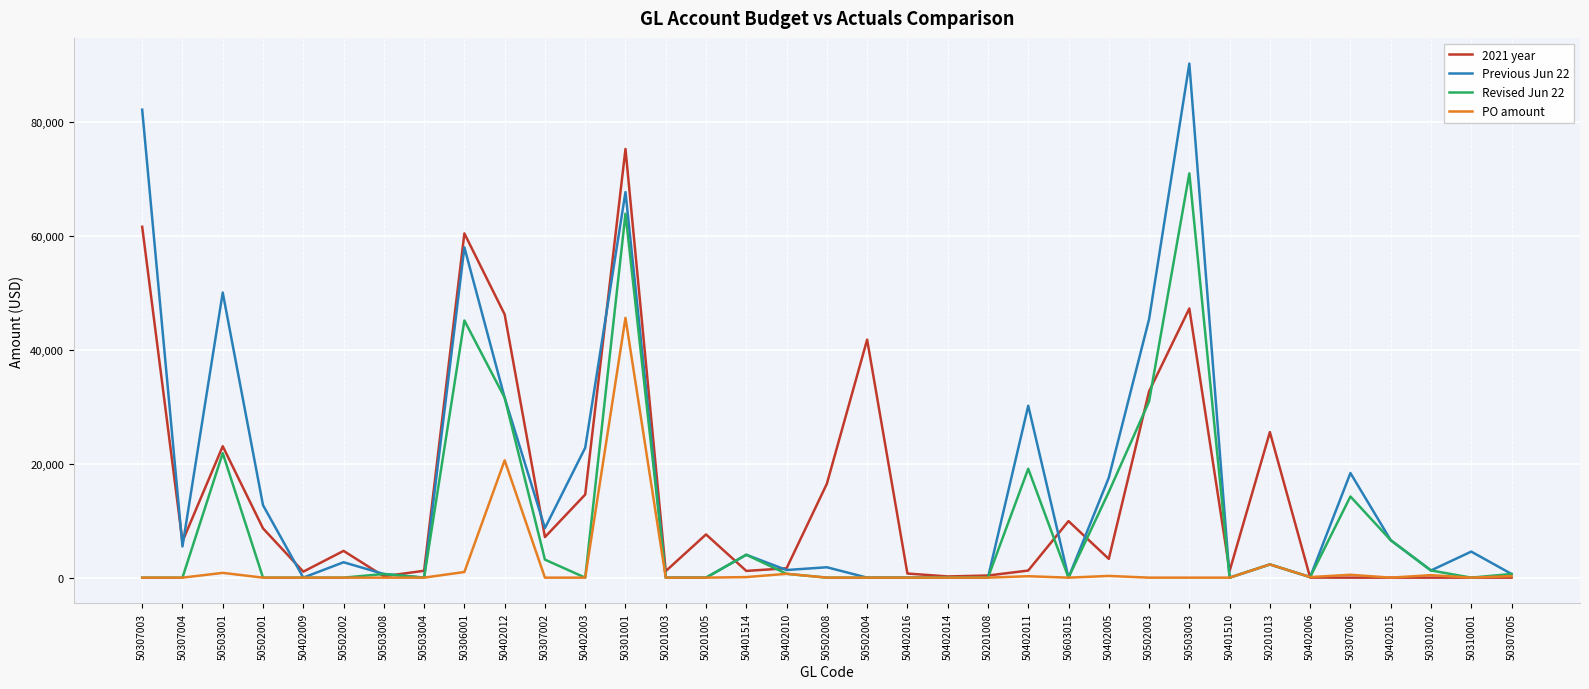

The Previous Jun 22 series shows 72162.1 at 50502003. True or false?

False